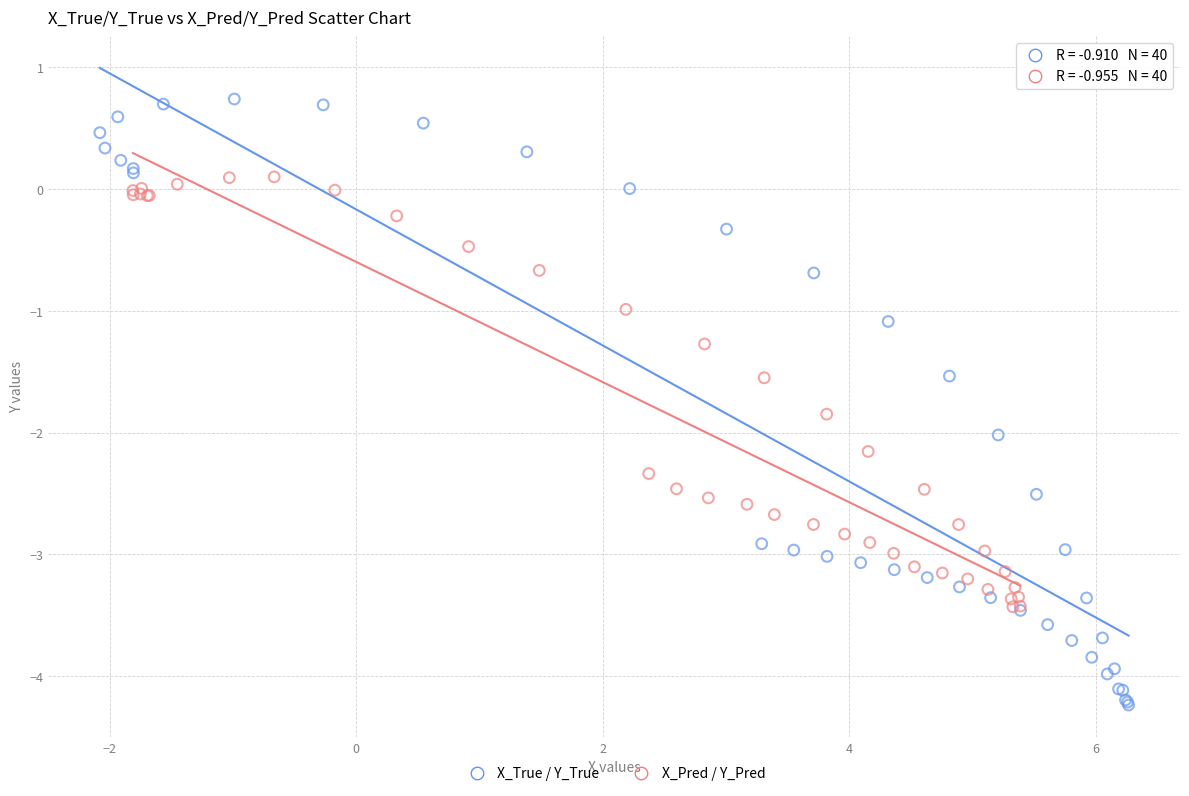

Which series contains the highest Y value?

X_True / Y_True